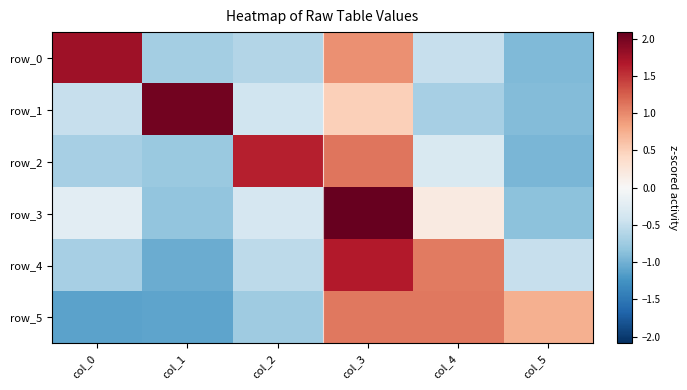

Which series has the largest total across all categories?

row_5